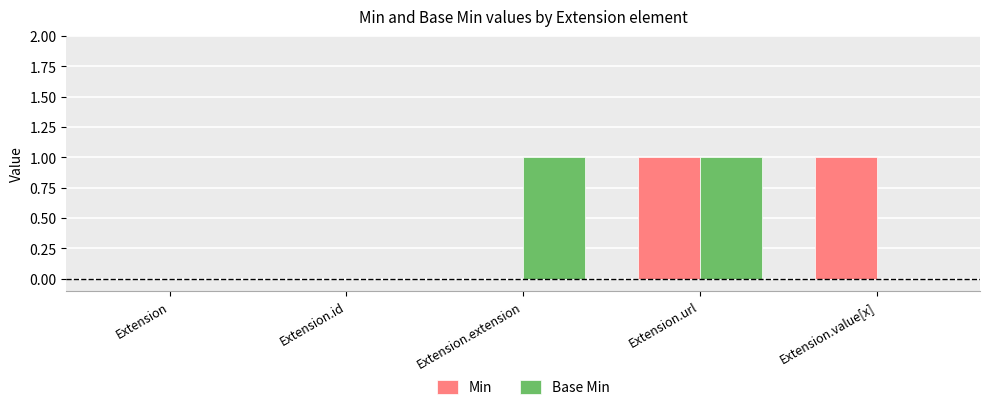

True or false: Min has a value of 1 at Extension.value[x].

True